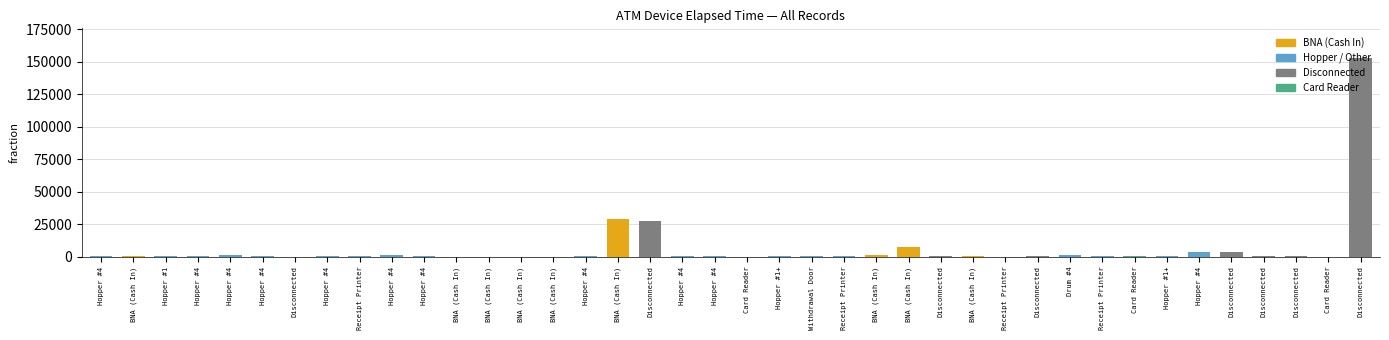

Which has a higher value, Disconnected or BNA (Cash In)?

Disconnected